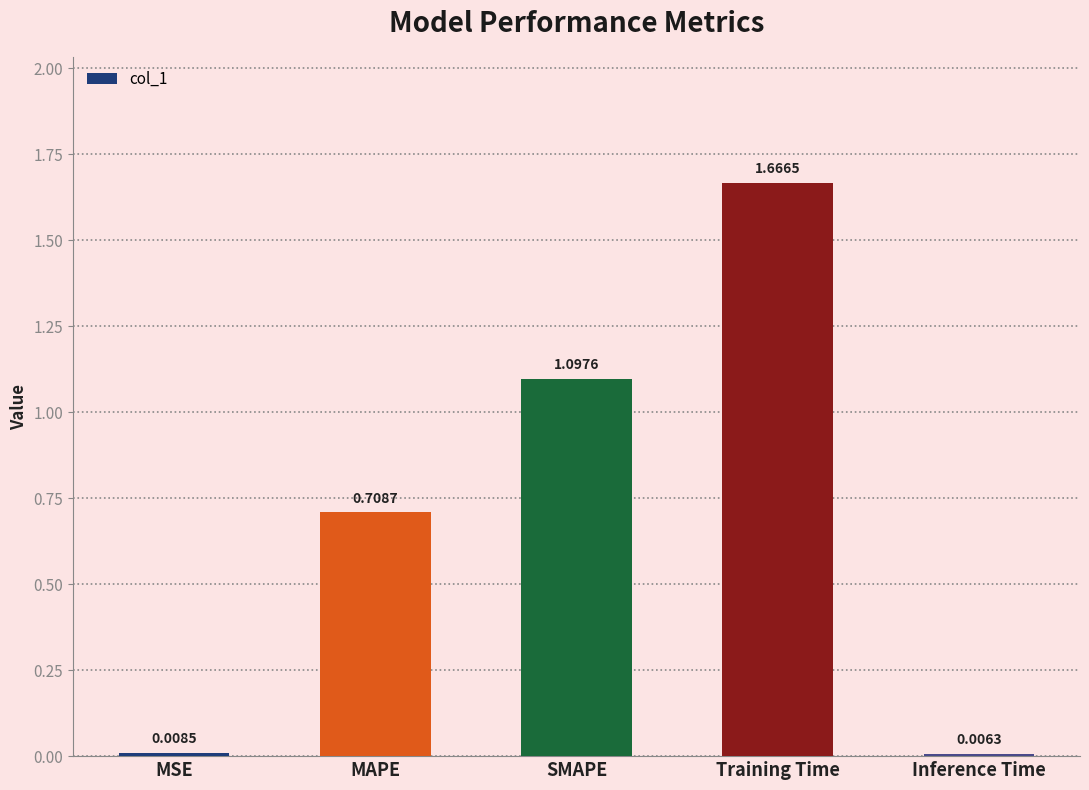

What is the change in value from SMAPE to Inference Time?

-1.1